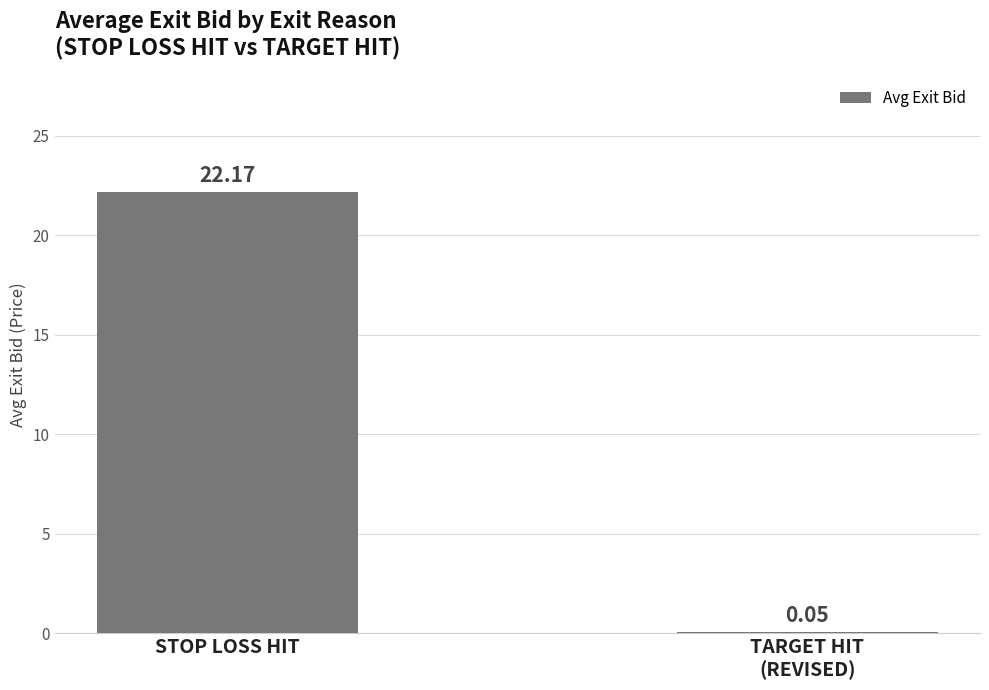

Between TARGET HIT
(REVISED) and STOP LOSS HIT, which is larger?

STOP LOSS HIT